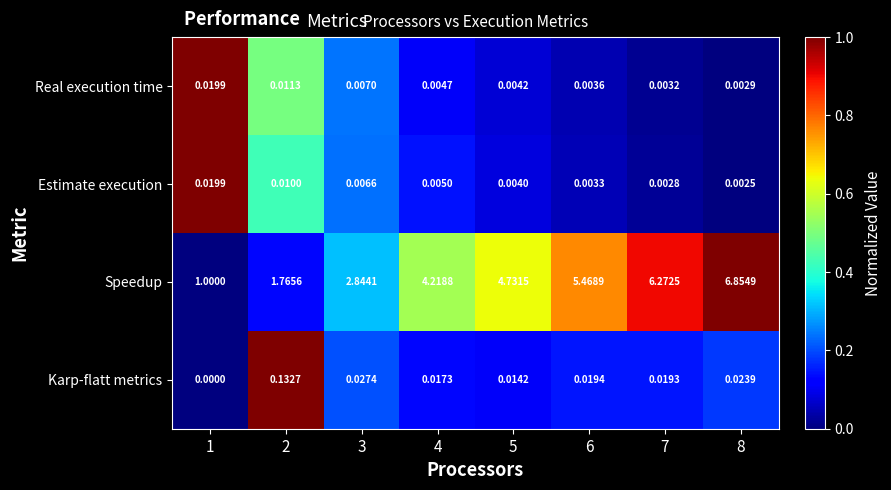

Rank the series at 8 from highest to lowest value.

Speedup, Karp-flatt metrics, Real execution time, Estimate execution